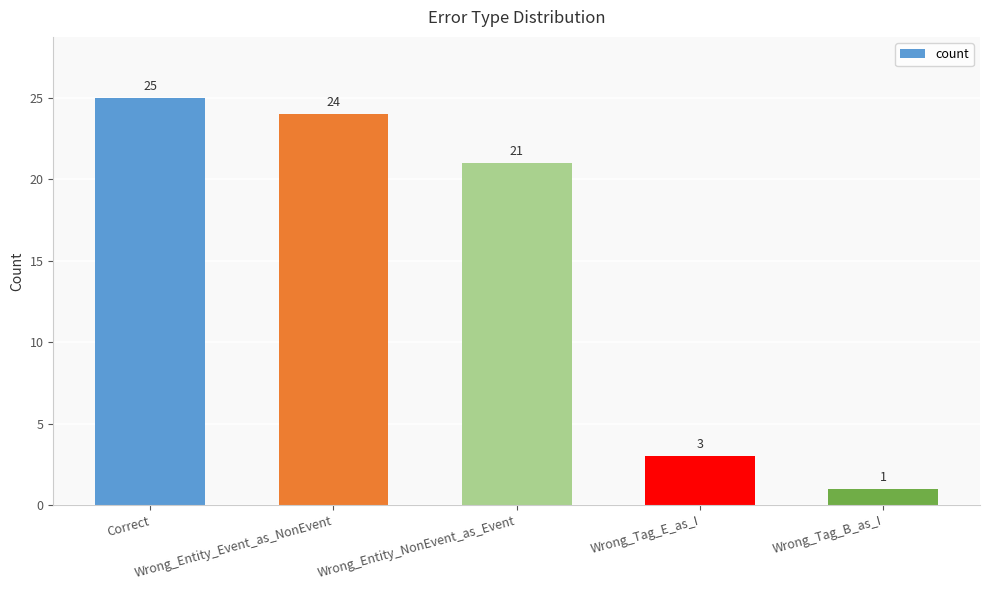

What is the label of the 4th bar from the right?

Wrong_Entity_Event_as_NonEvent